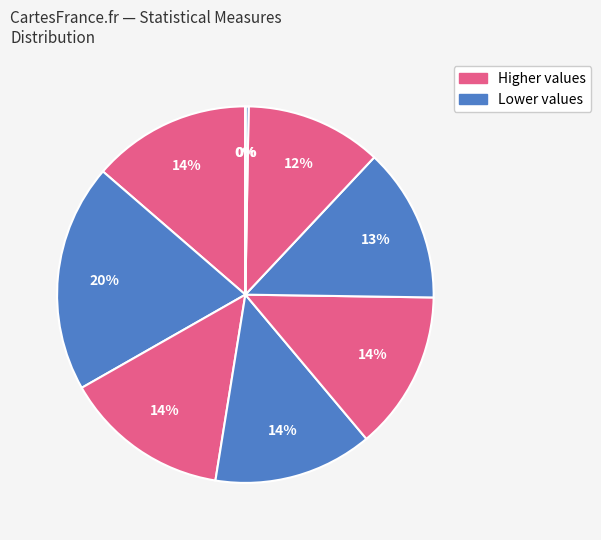

To the nearest percent, what is the difference between the largest and smallest slice percentages?

20%